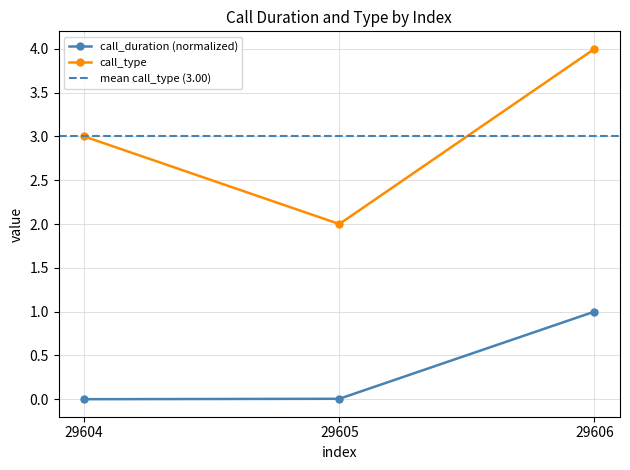

How many values in the call_duration series exceed 0?

2